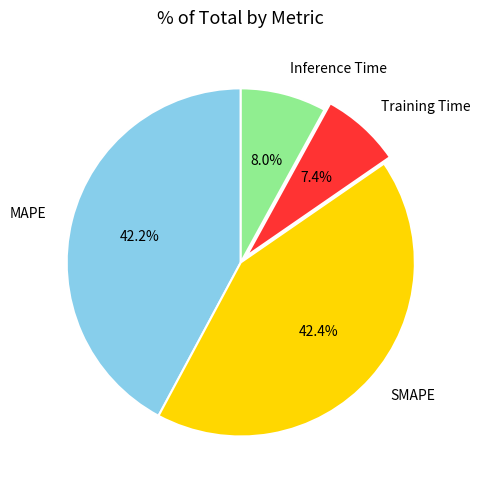

The Training Time slice represents 7% of the pie. True or false?

True